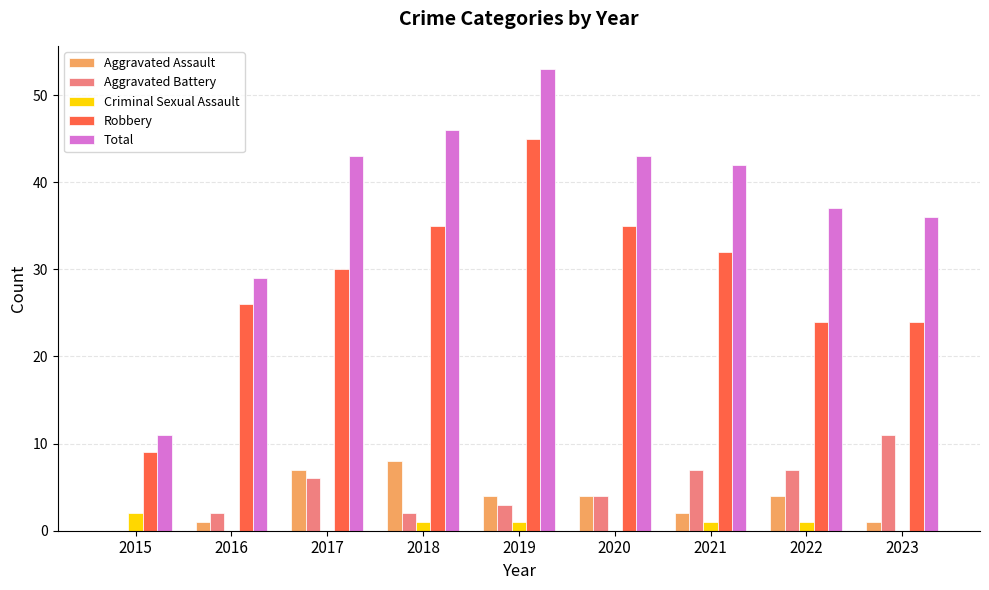

Reading left to right, what are all the values shown in this chart?

Aggravated Assault: 0	1	7	8	4	4	2	4	1
Aggravated Battery: 0	2	6	2	3	4	7	7	11
Criminal Sexual Assault: 2	0	0	1	1	0	1	1	0
Robbery: 9	26	30	35	45	35	32	24	24
Total: 11	29	43	46	53	43	42	37	36